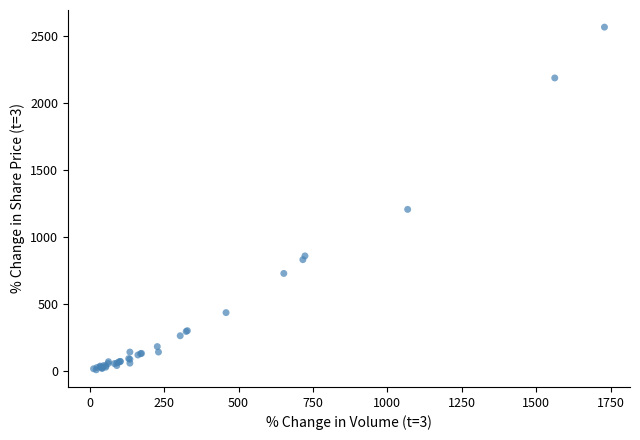

What Y value in the scatter plot is closest to 1288?

1207.0